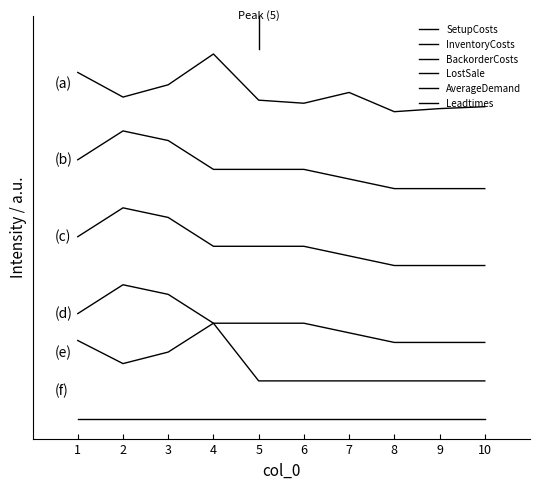

List the labels in order of InventoryCosts value, smallest first.

8, 9, 10, 7, 4, 5, 6, 1, 3, 2